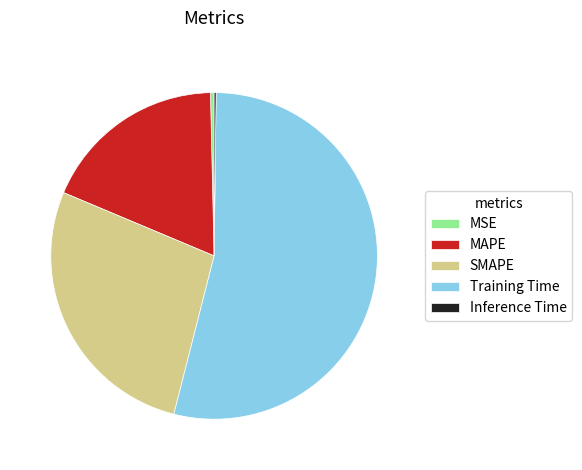

Is the sum of MSE and MAPE greater than half?

No